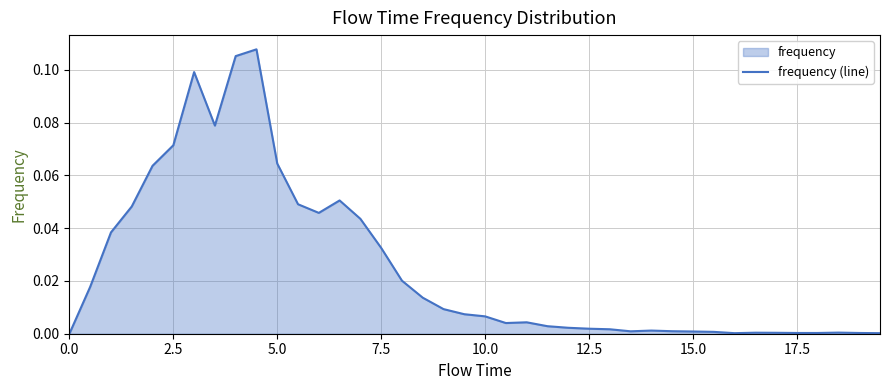

Does the chart display data point markers on the line(s)?

No